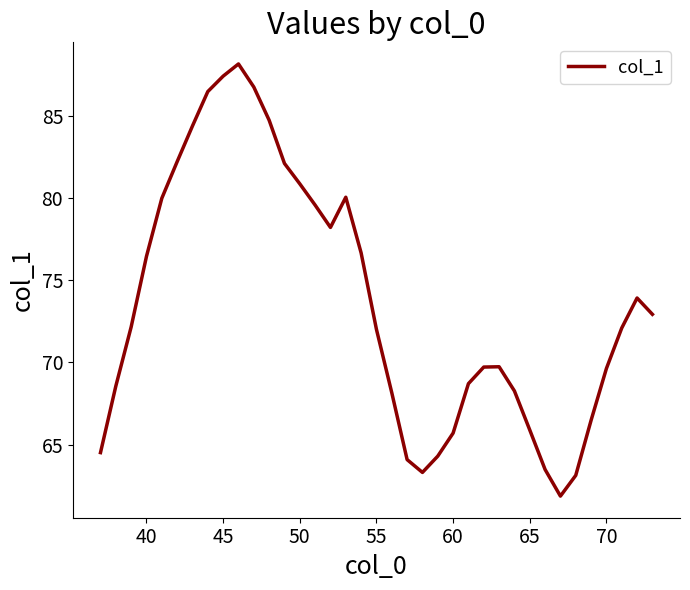

What is the minimum value shown in the chart?

61.9